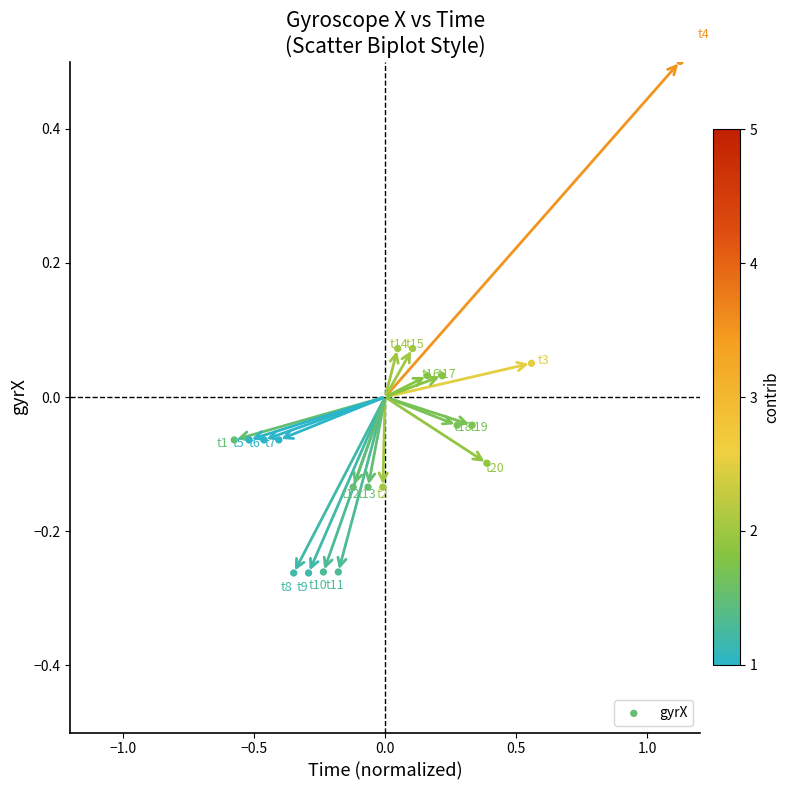

What is the range of X values (max minus min)?

1.7